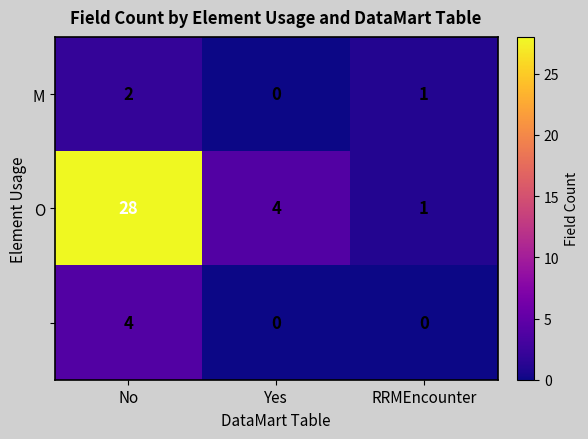

At which category is the sum across all series the highest?

No